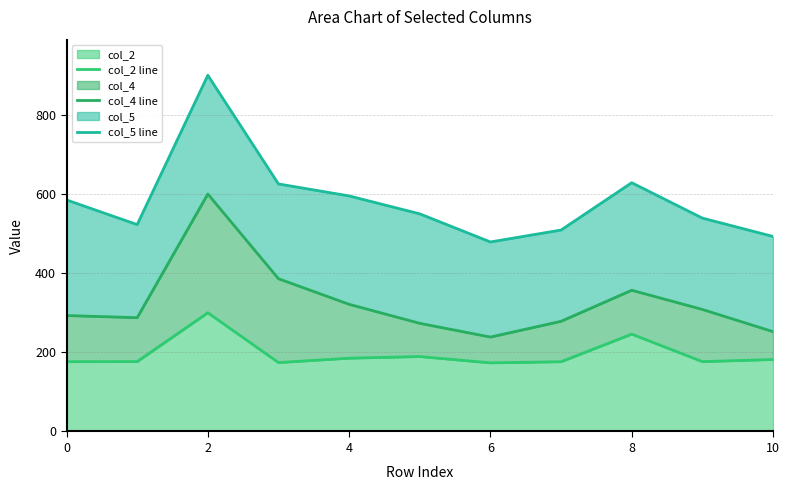

True or false: col_4 line and col_2 line cross at least once.

False